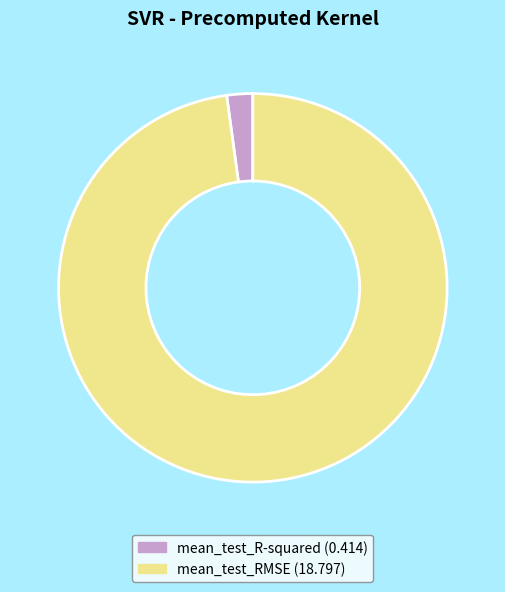

Between mean_test_RMSE and mean_test_R-squared, which is larger?

mean_test_RMSE